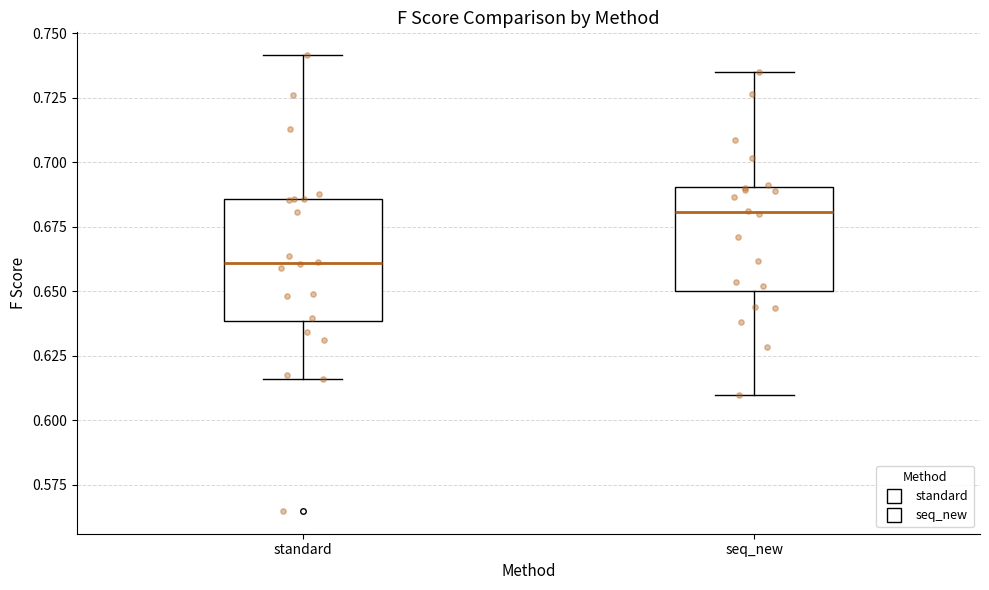

Reading left to right, read every box against the y-axis: the position of its median line, the range the box covers, and the ends of its whiskers. The values are not printed on the chart, so give them approximately, as read against the axis.

standard: median 0.660, box 0.640 to 0.685, whiskers 0.615 to 0.740
seq_new: median 0.680, box 0.650 to 0.690, whiskers 0.610 to 0.735